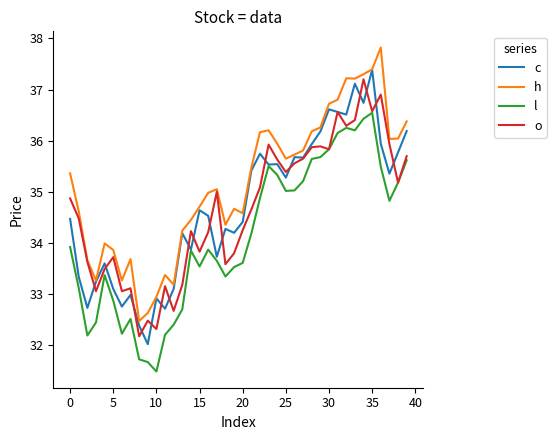

What is the maximum value for o?

37.2